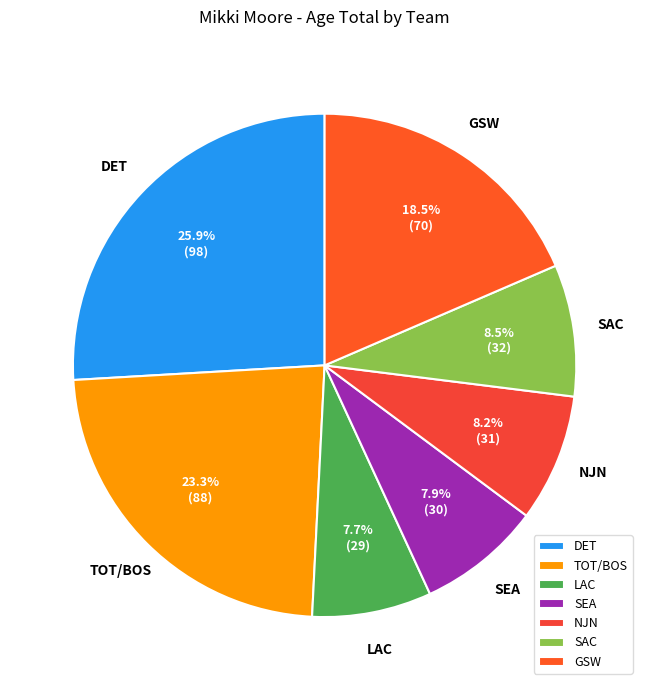

Approximately how many times larger is the value at GSW compared to LAC?

2.4